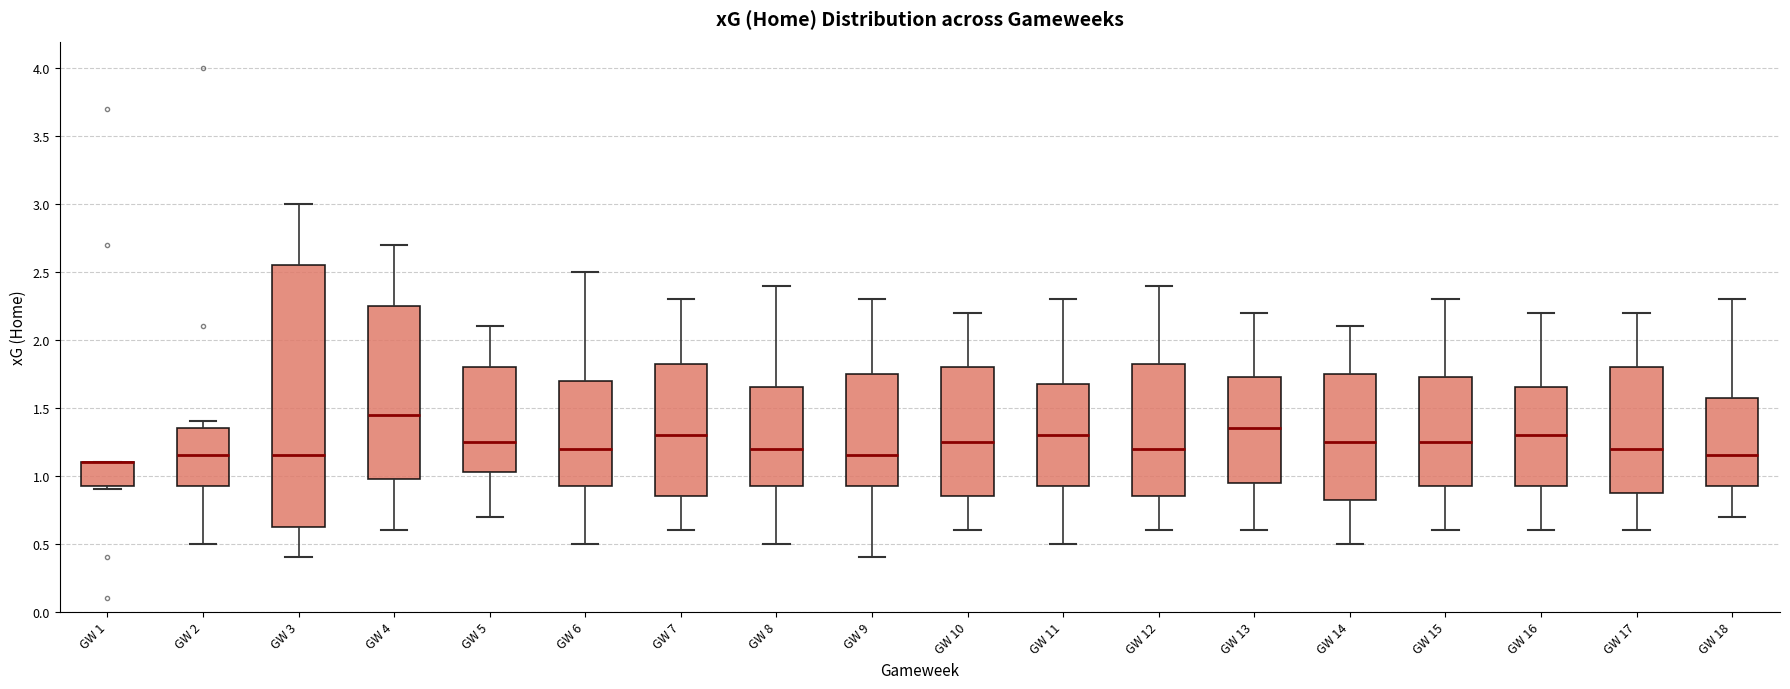

Which box is the tallest, from its lower edge to its upper edge?

GW 3